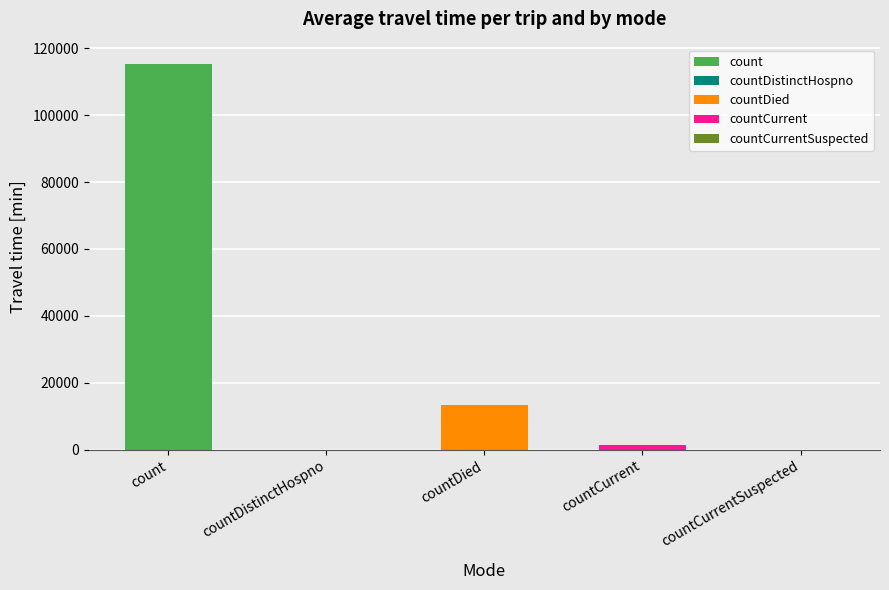

What is the maximum value shown in the chart?

115379